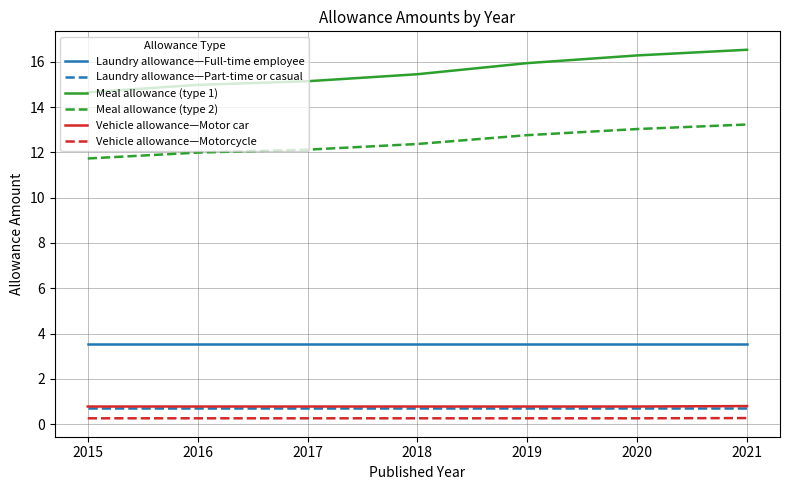

What is the total value across all series at 2020?

34.6